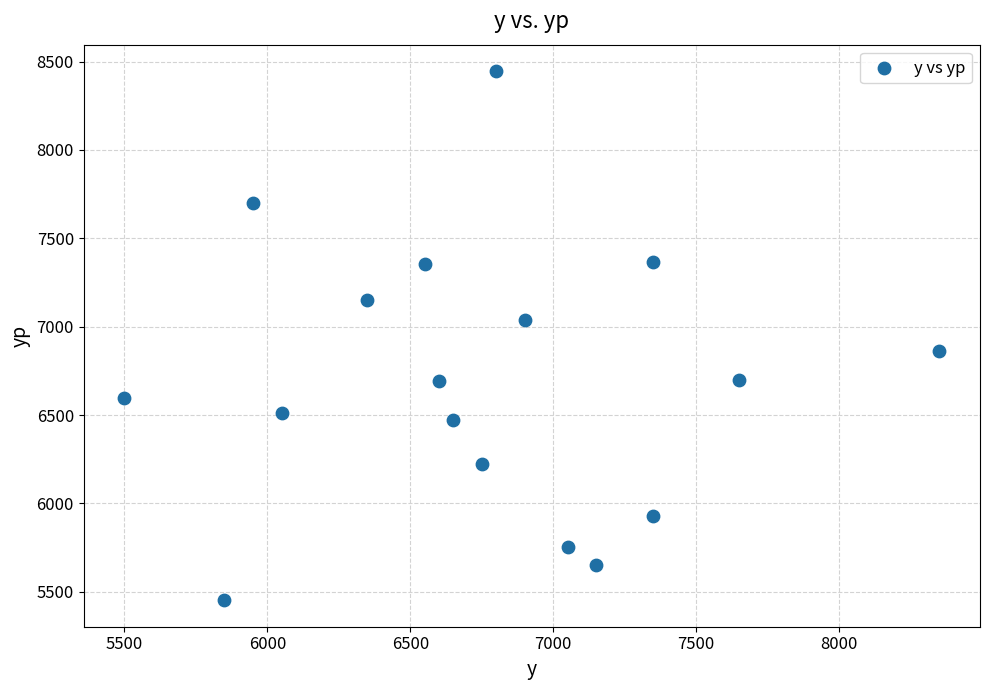

What is the range of X values (max minus min)?

2850.0